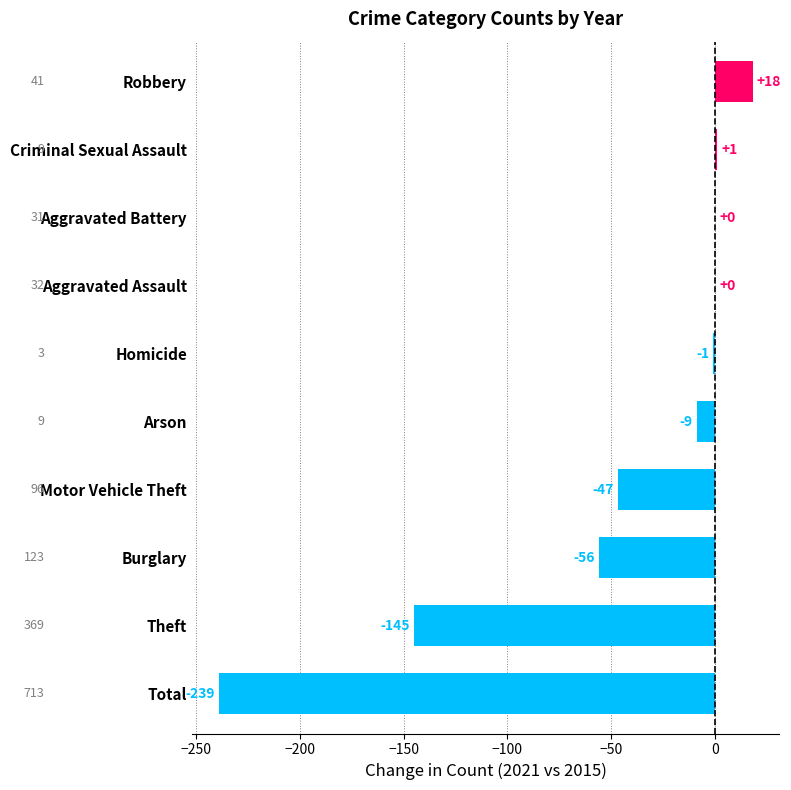

The chart shows a value of -56 at Burglary. True or false?

True